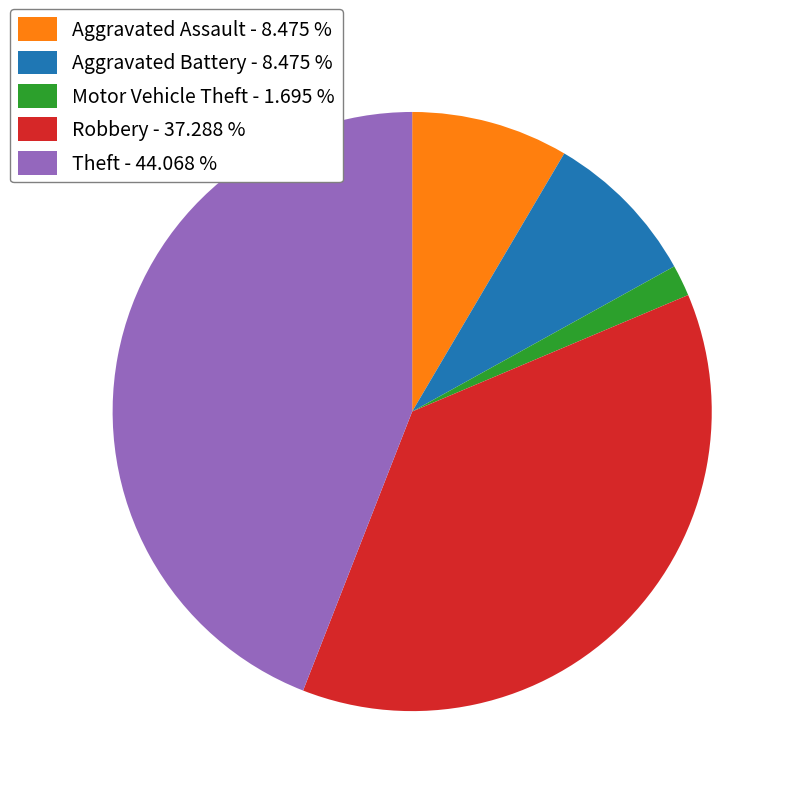

Count the number of slices in the pie.

5